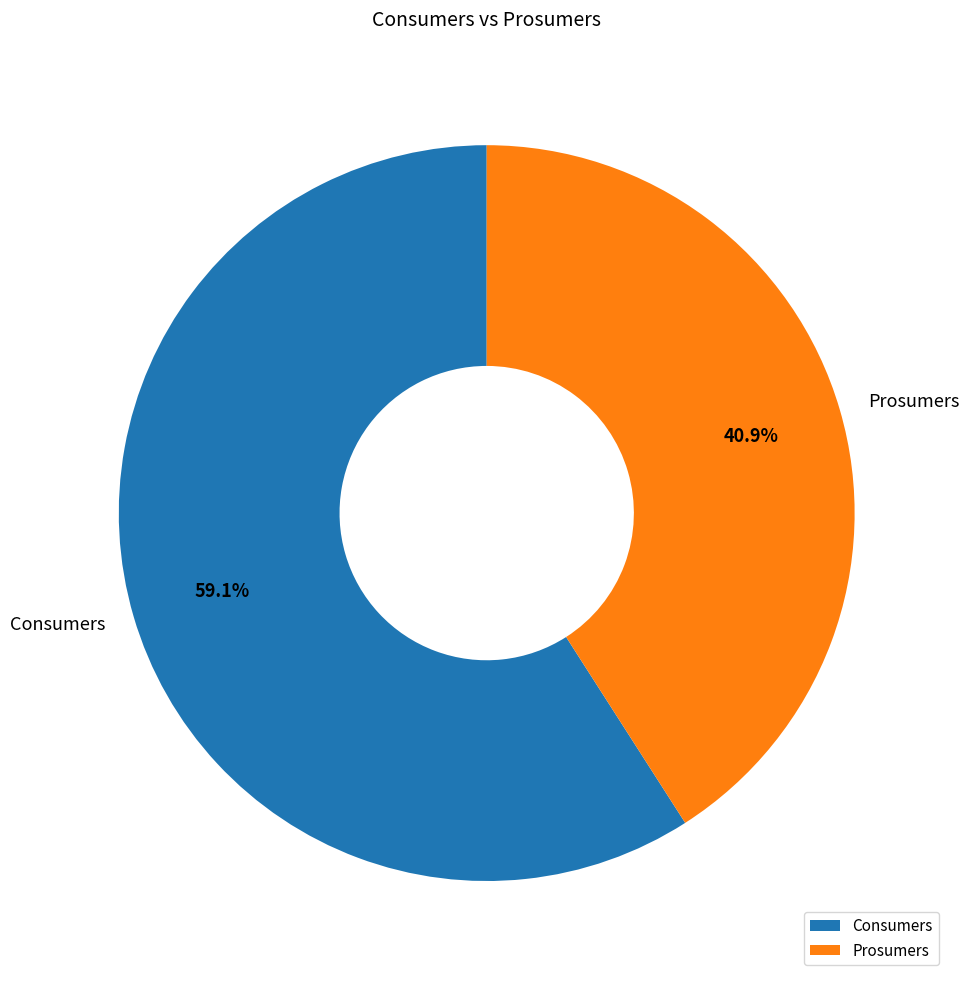

Which slice is the largest?

Consumers